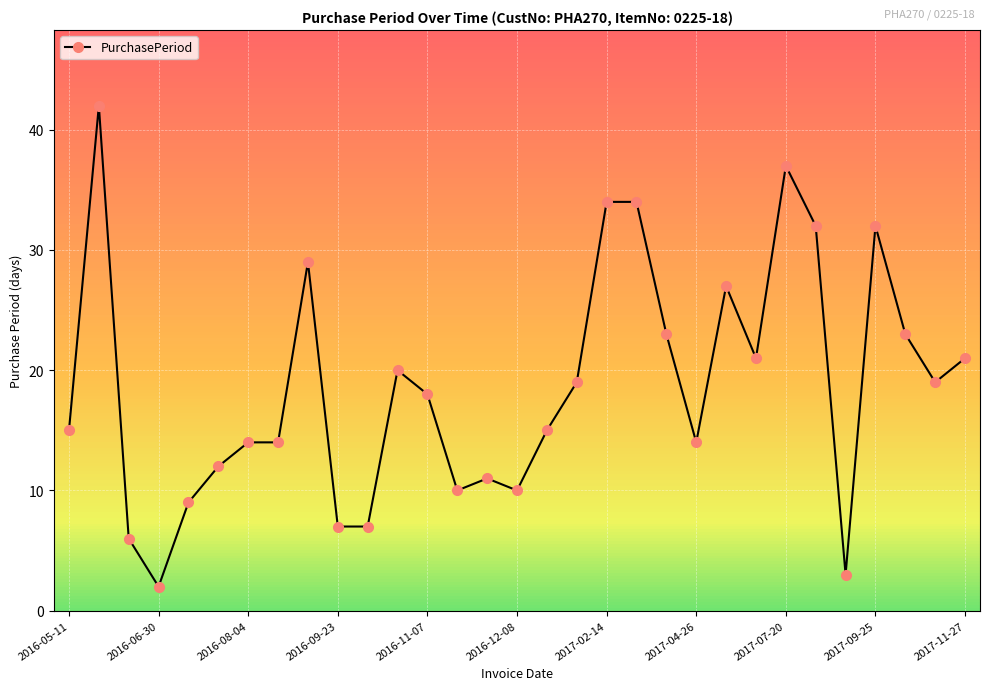

What is the difference between the second highest and second lowest values?

34